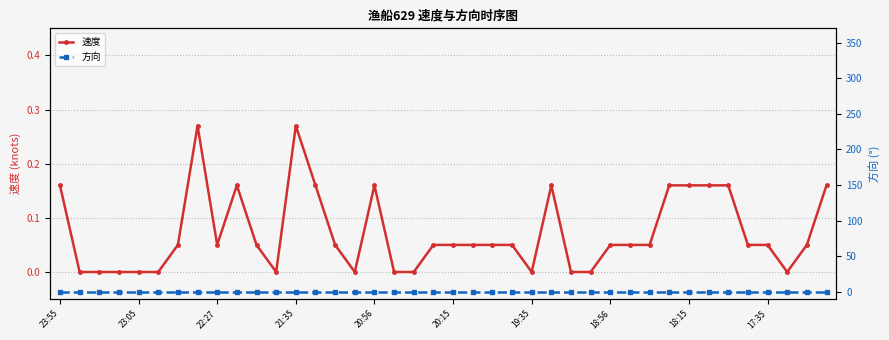

At how many categories does at least one series exceed 0?

27